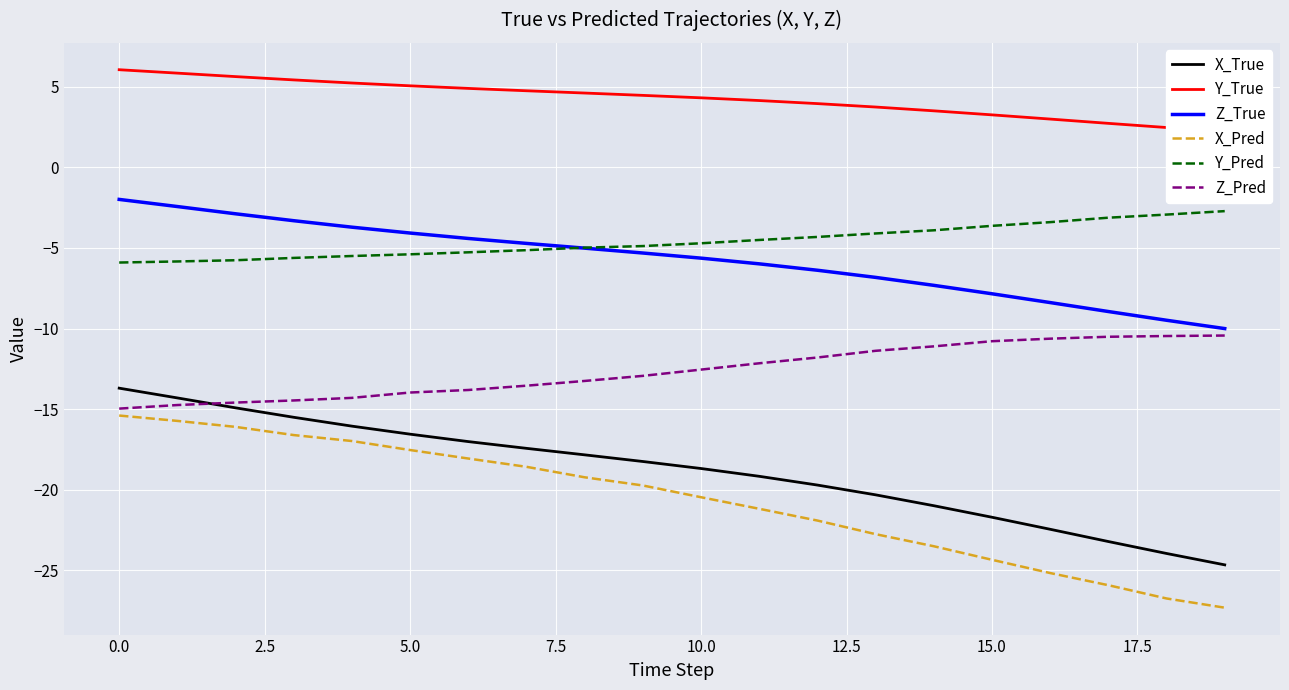

Reading left to right, transcribe all the data shown in this chart.

X_True: -13.7	-14.3	-14.9	-15.5	-16.1	-16.5	-17.0	-17.4	-17.8	-18.2	-18.7	-19.2	-19.7	-20.3	-21.0	-21.7	-22.4	-23.2	-23.9	-24.7
Y_True: 6.1	5.8	5.6	5.4	5.2	5.1	4.9	4.8	4.6	4.5	4.3	4.1	4.0	3.7	3.5	3.3	3.0	2.7	2.5	2.2
Z_True: -2.0	-2.4	-2.9	-3.3	-3.7	-4.1	-4.4	-4.7	-5.0	-5.3	-5.6	-6.0	-6.4	-6.8	-7.3	-7.8	-8.4	-8.9	-9.5	-10.0
X_Pred: -15.4	-15.7	-16.1	-16.6	-17.0	-17.5	-18.1	-18.6	-19.2	-19.7	-20.5	-21.2	-21.9	-22.7	-23.5	-24.3	-25.2	-25.9	-26.7	-27.3
Y_Pred: -5.9	-5.8	-5.8	-5.6	-5.5	-5.4	-5.3	-5.1	-5.0	-4.9	-4.7	-4.5	-4.3	-4.1	-3.9	-3.6	-3.4	-3.1	-2.9	-2.7
Z_Pred: -15.0	-14.7	-14.6	-14.5	-14.3	-14.0	-13.8	-13.5	-13.2	-12.9	-12.5	-12.2	-11.8	-11.4	-11.1	-10.8	-10.6	-10.5	-10.5	-10.4